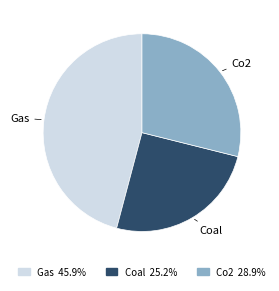

What is the ratio of the value at Coal to the value at Gas?

0.6